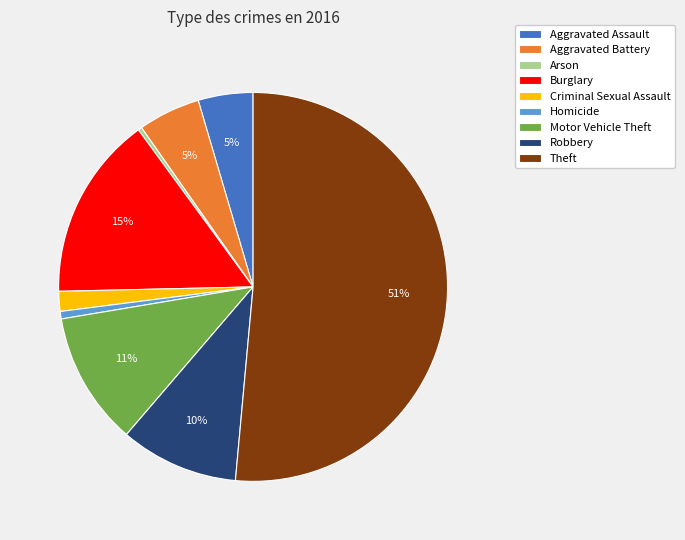

The Arson slice represents 0% of the pie. True or false?

True